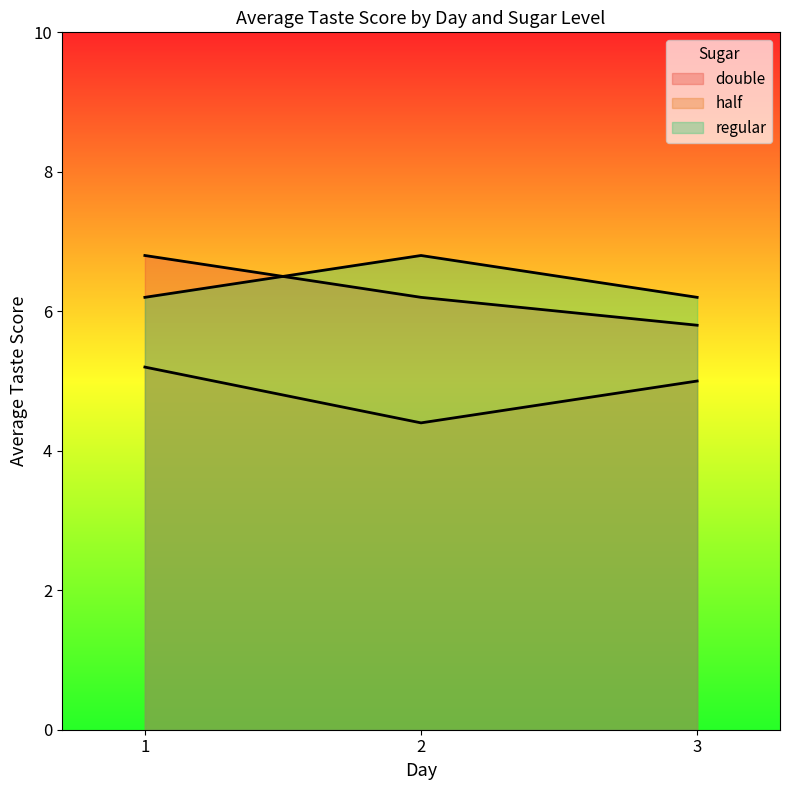

Where does the double series first go above 6?

1